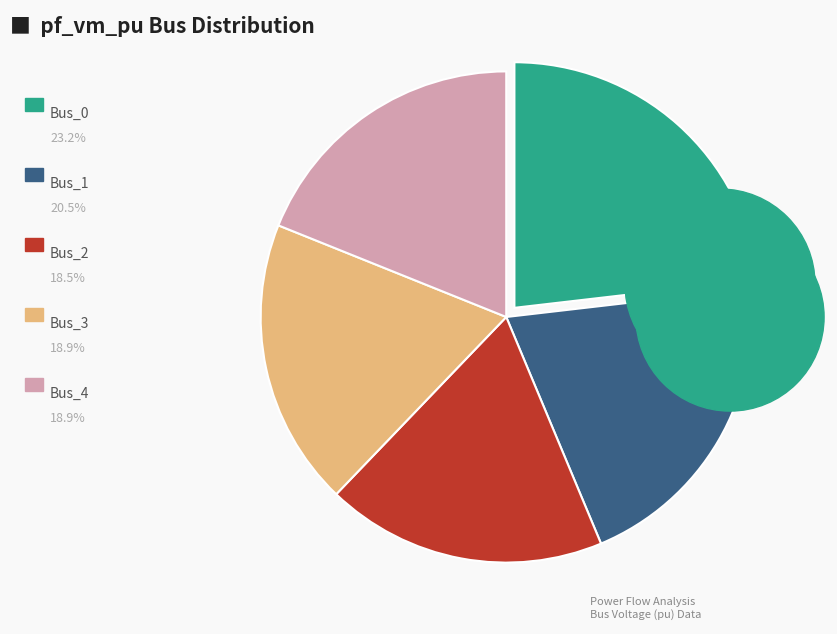

Is there any slice that represents more than half of the pie?

No